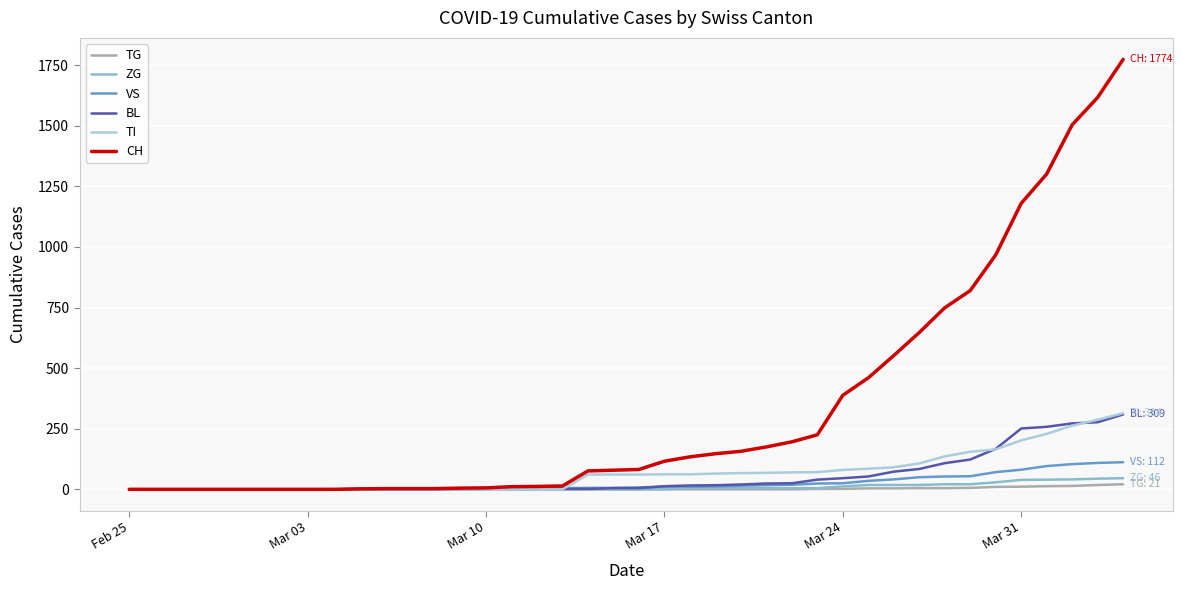

Which series has the largest range (max minus min)?

CH